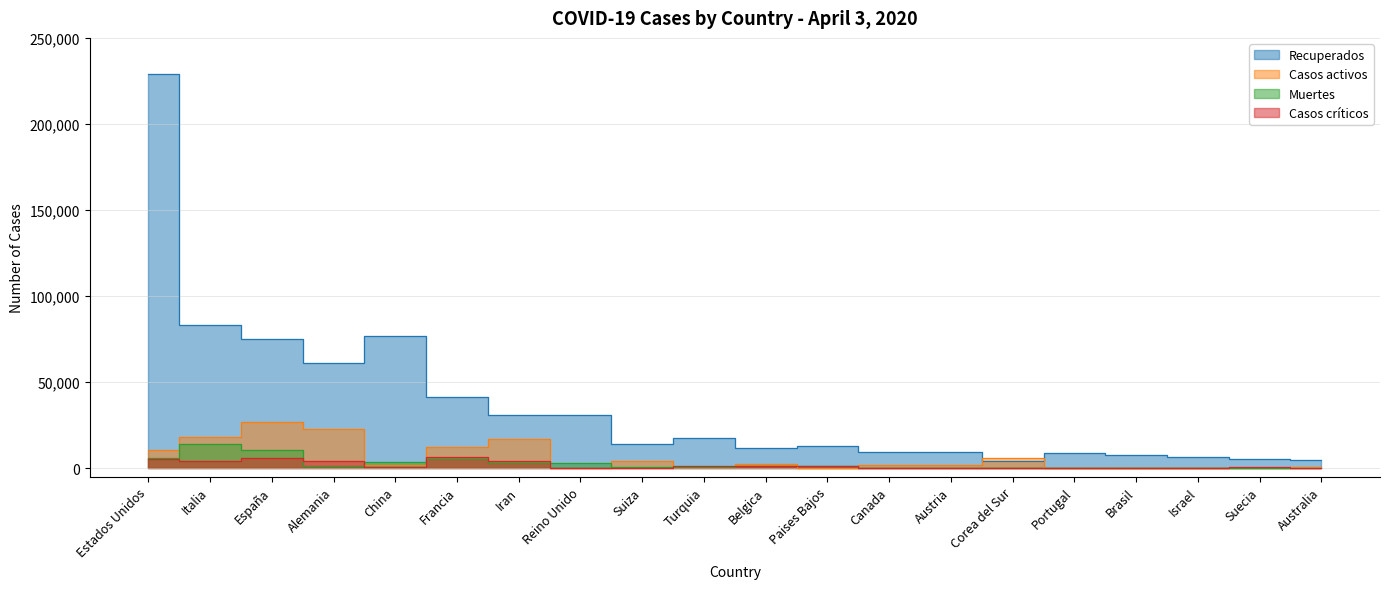

How many values in the Casos activos series are below 1979?

10